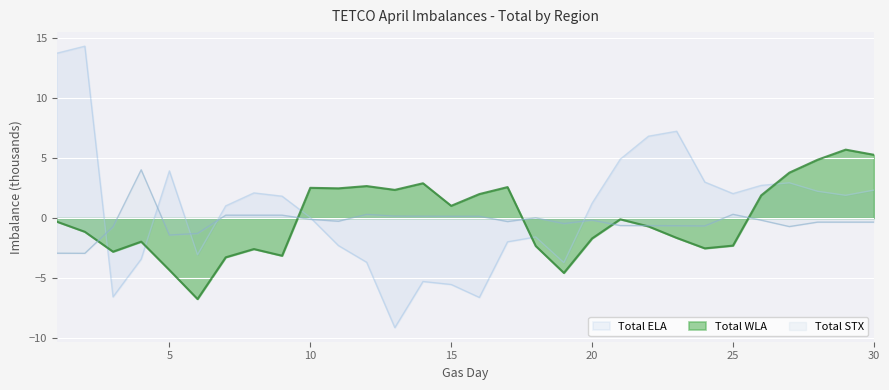

What is the total value across all series at 2?

10.2